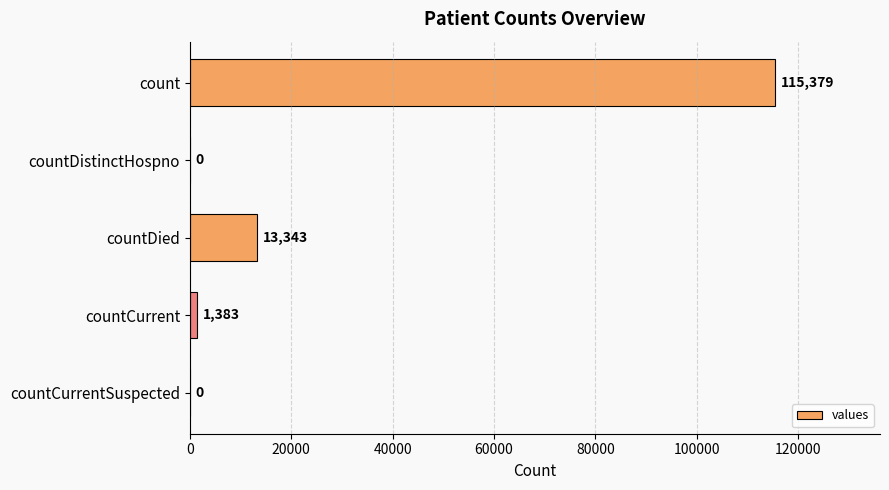

At which label is the value closest to 57689?

countDied